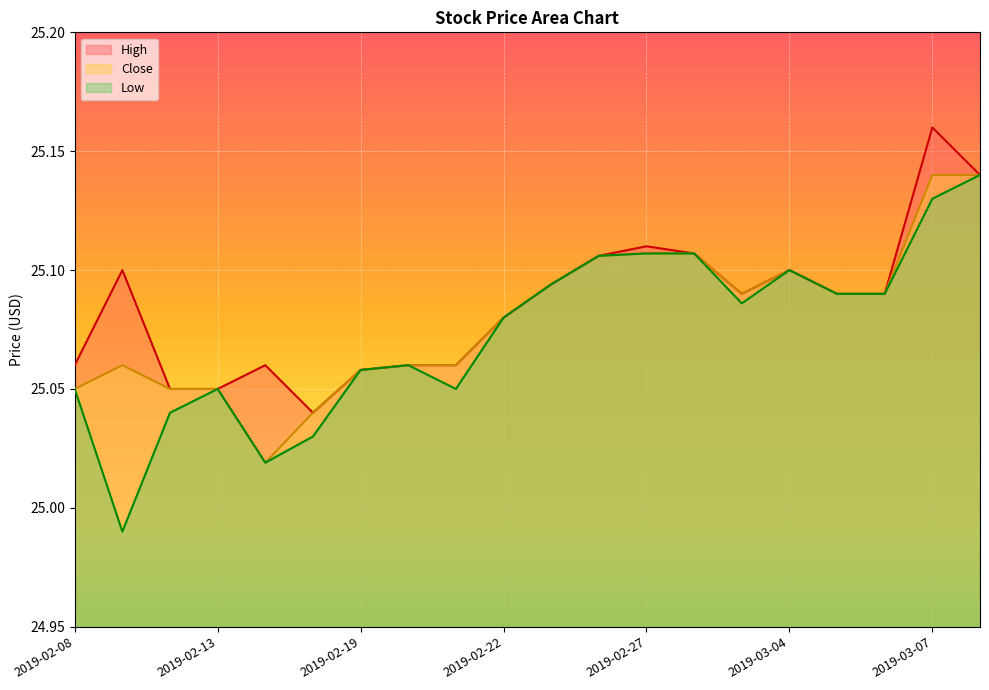

How many lines are shown in the chart?

3